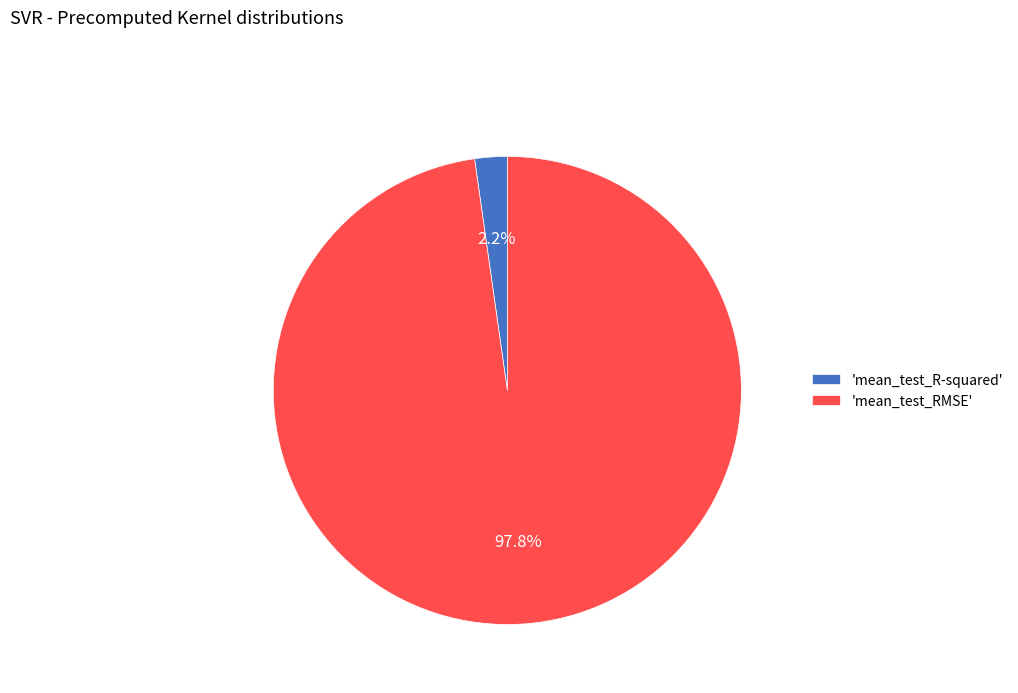

Which has a higher value, 'mean_test_RMSE' or 'mean_test_R-squared'?

'mean_test_RMSE'